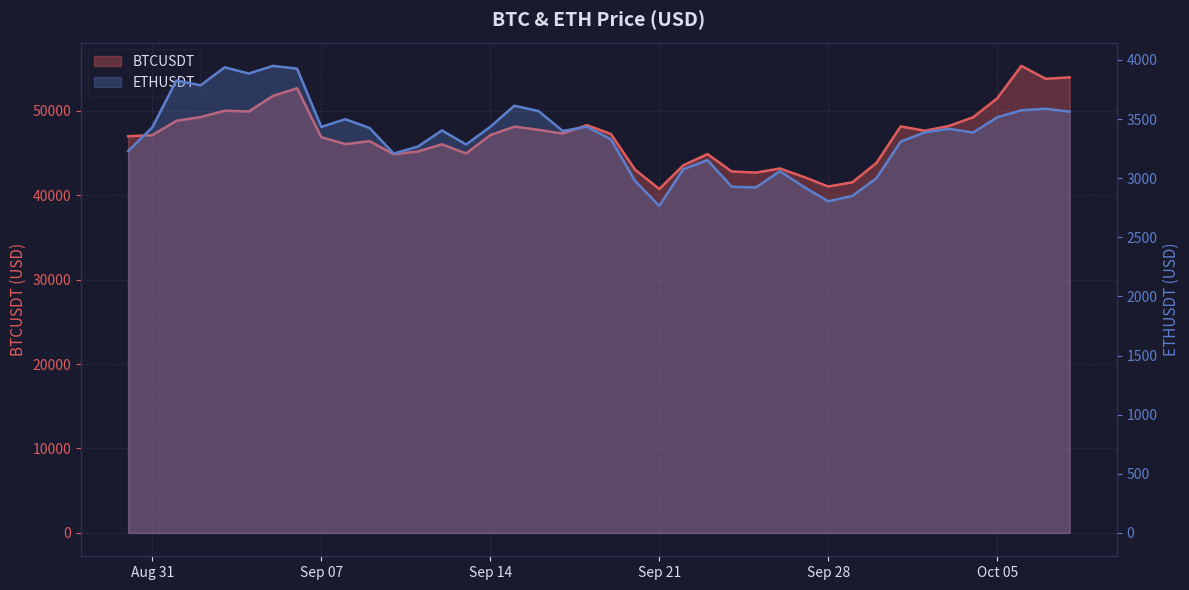

Between 2021-09-20 and 2021-08-30, which is larger?

2021-08-30